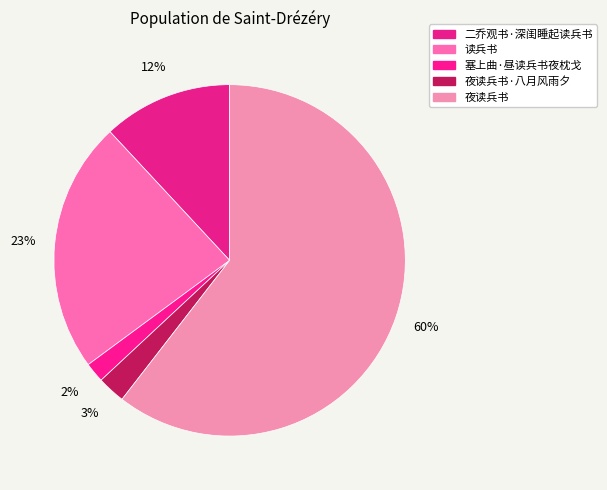

Count the number of slices in the pie.

5